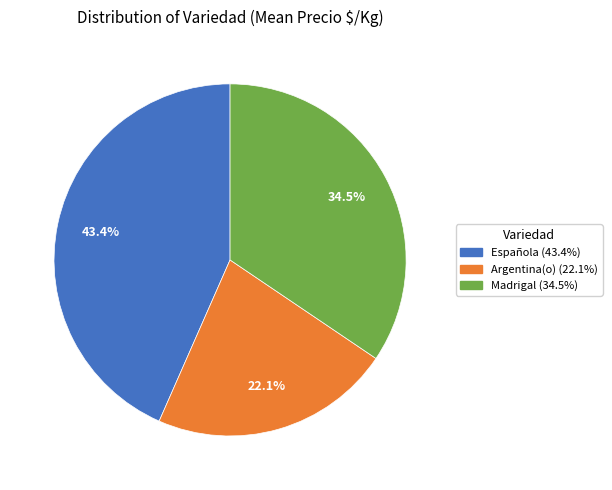

Does any single category account for the majority?

No